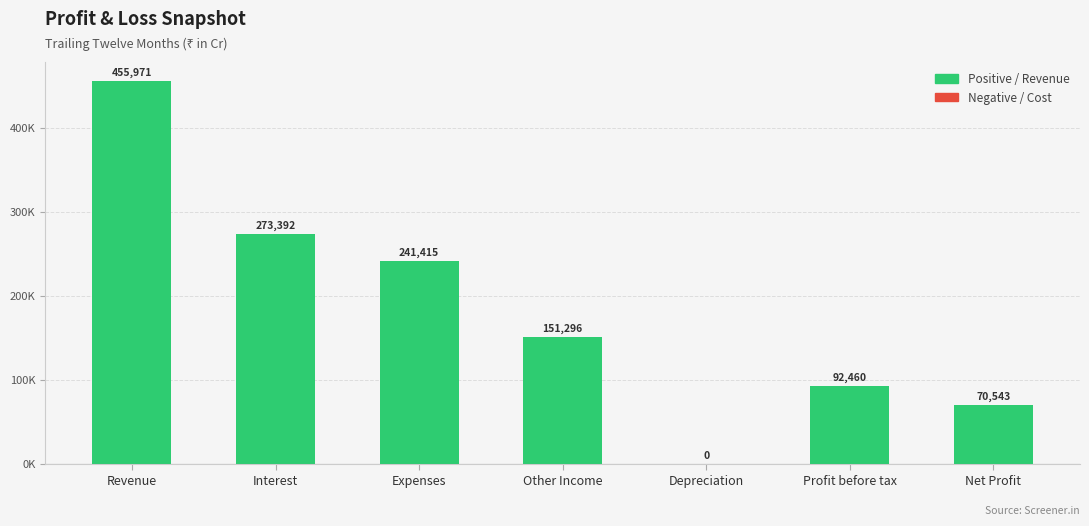

What is the sum of all values?

1285077